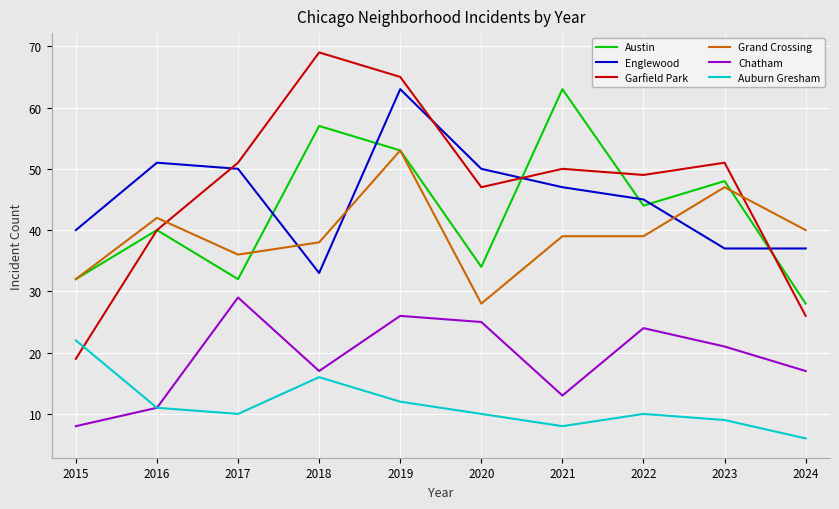

What is the total value across all series at 2024?

154